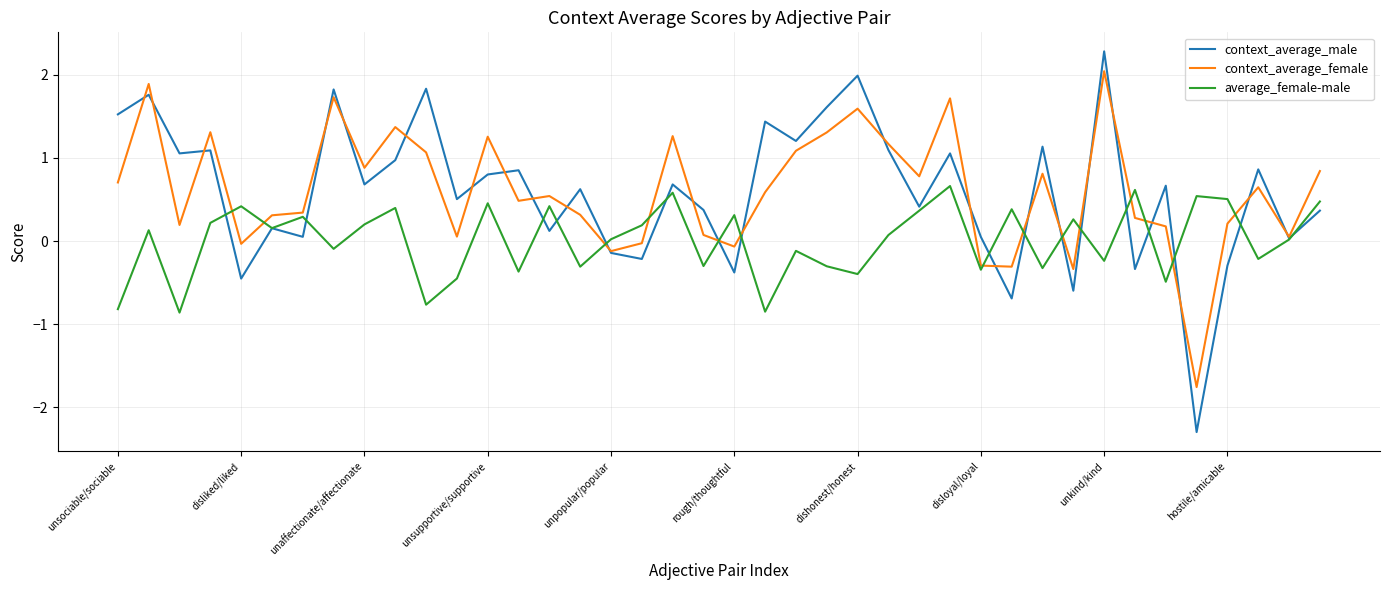

What is the highest value of the average_female-male series?

0.7